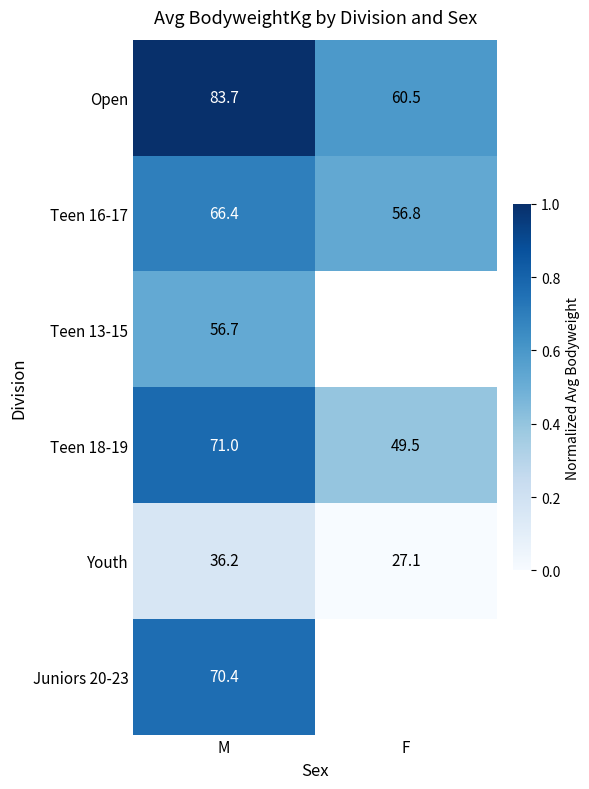

At M, list the series in order from largest to smallest.

Open, Teen 18-19, Juniors 20-23, Teen 16-17, Teen 13-15, Youth